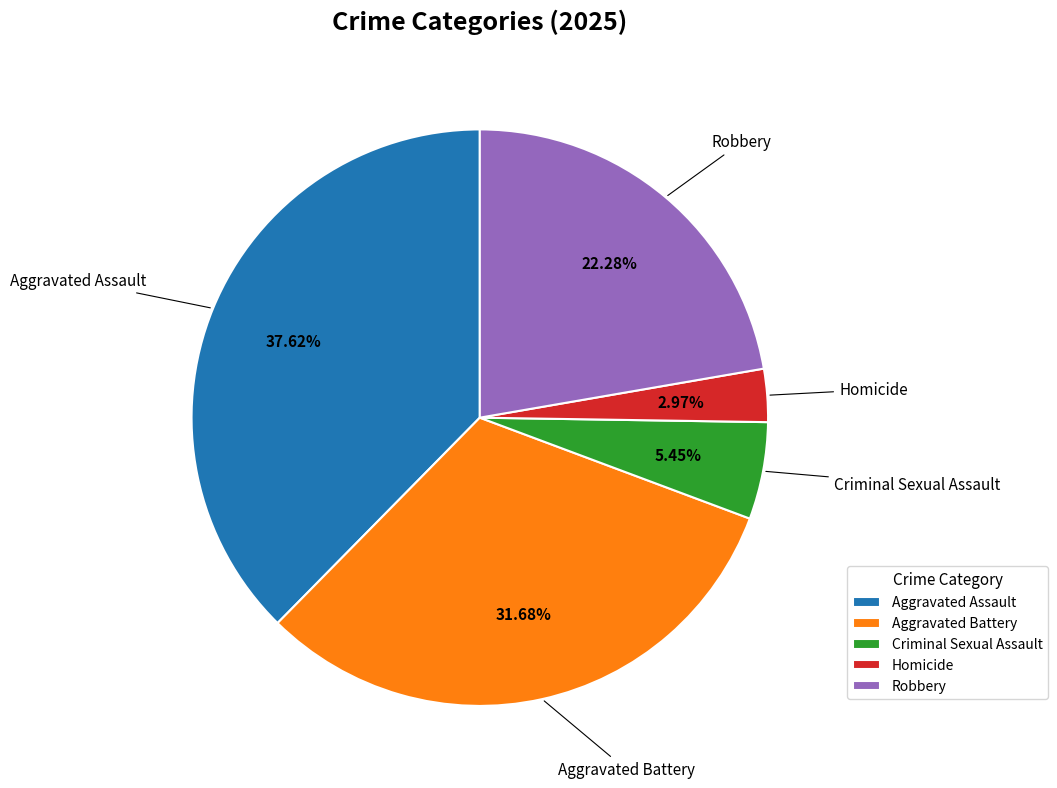

How many slices are in this pie chart?

5